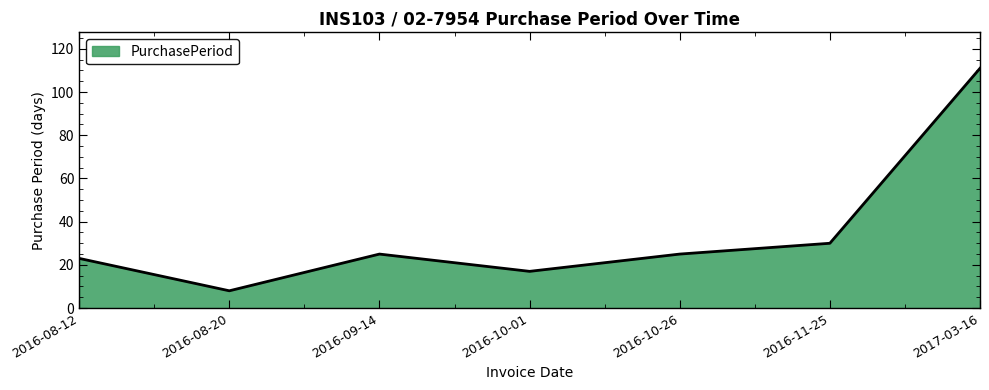

True or false: the data shows 111 at 2017-03-16.

True